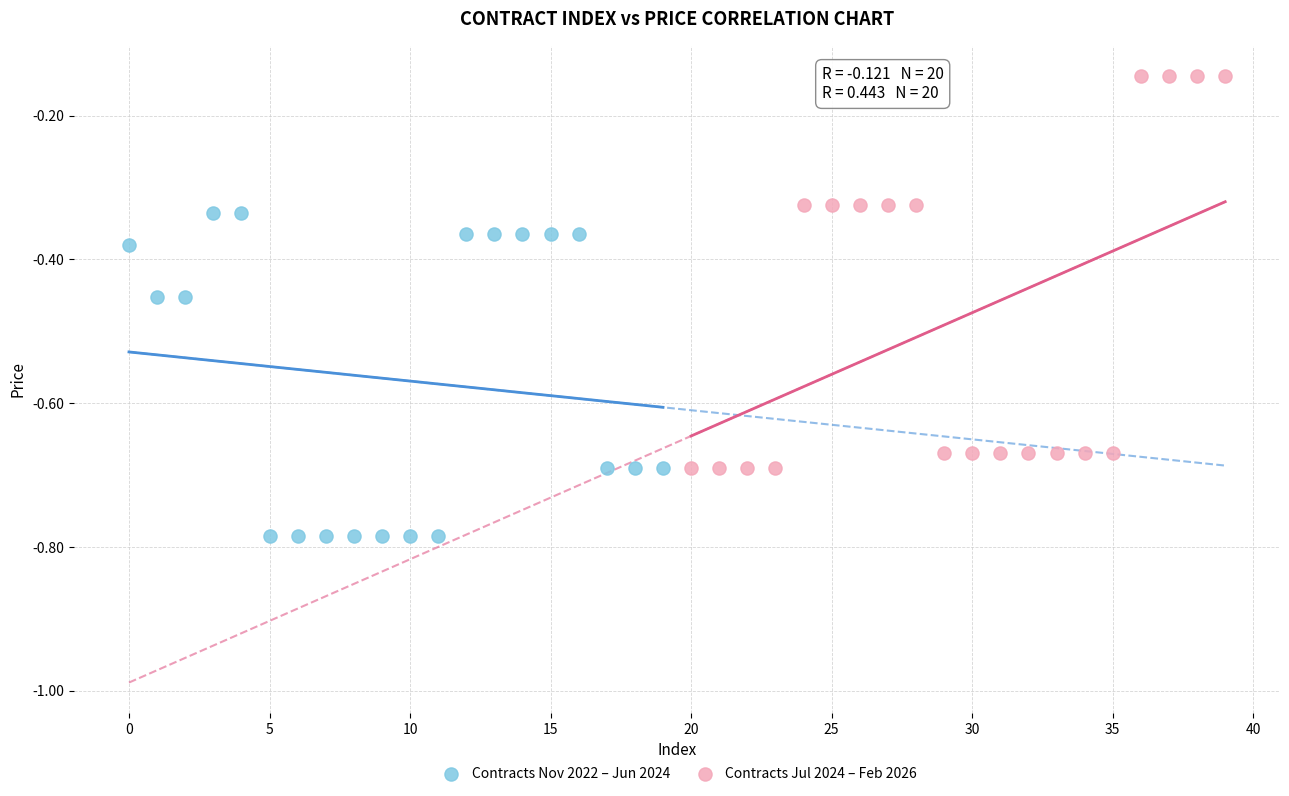

Which series has the largest Y range (max minus min)?

Contracts Jul 2024 – Feb 2026